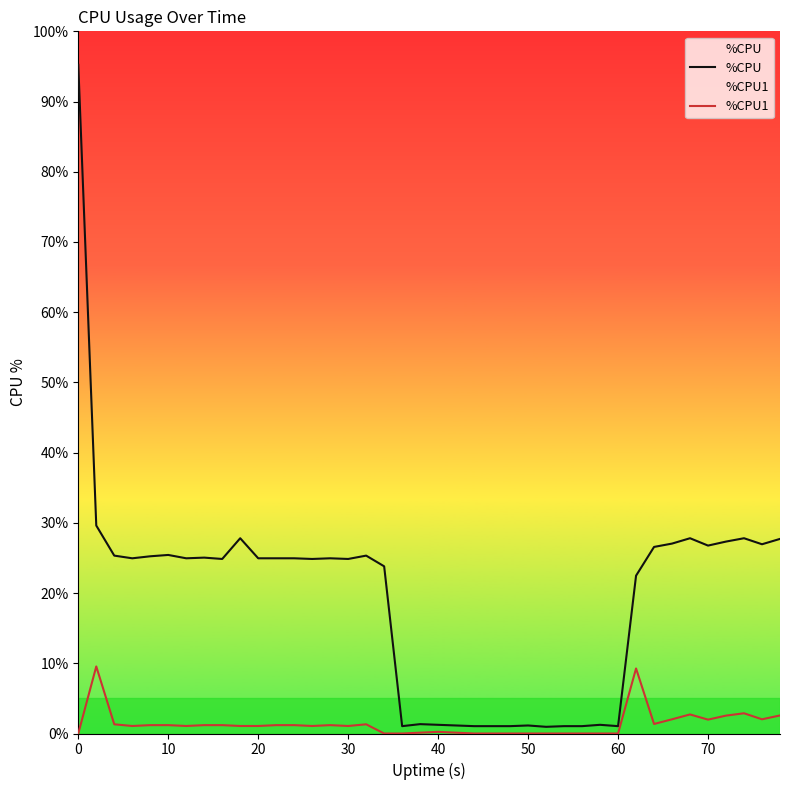

True or false: %CPU1 and %CPU cross at least once.

False